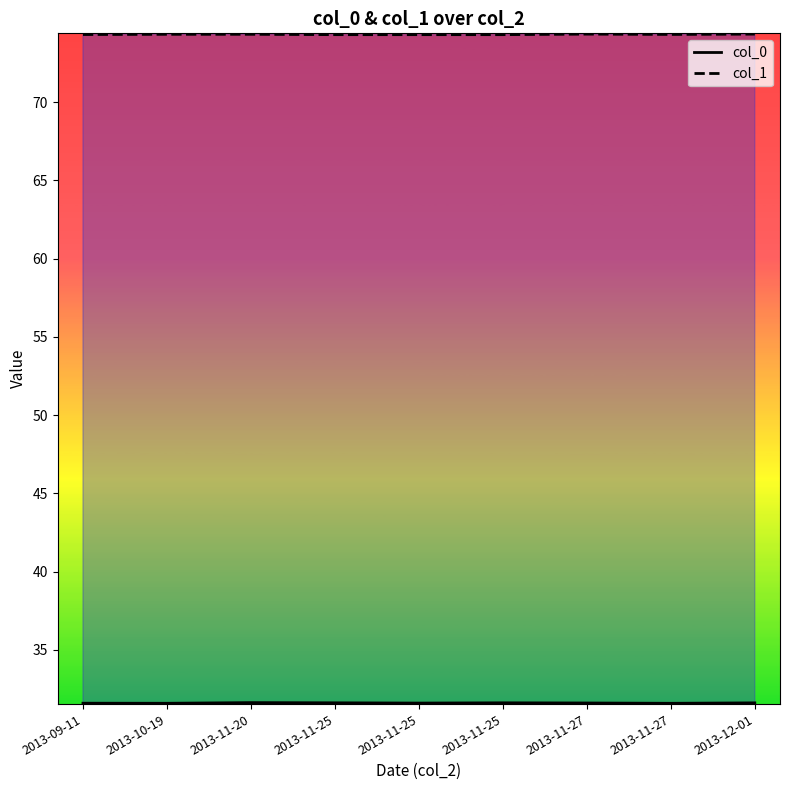

What is the difference between the highest and lowest values at 2013-11-27?

42.8